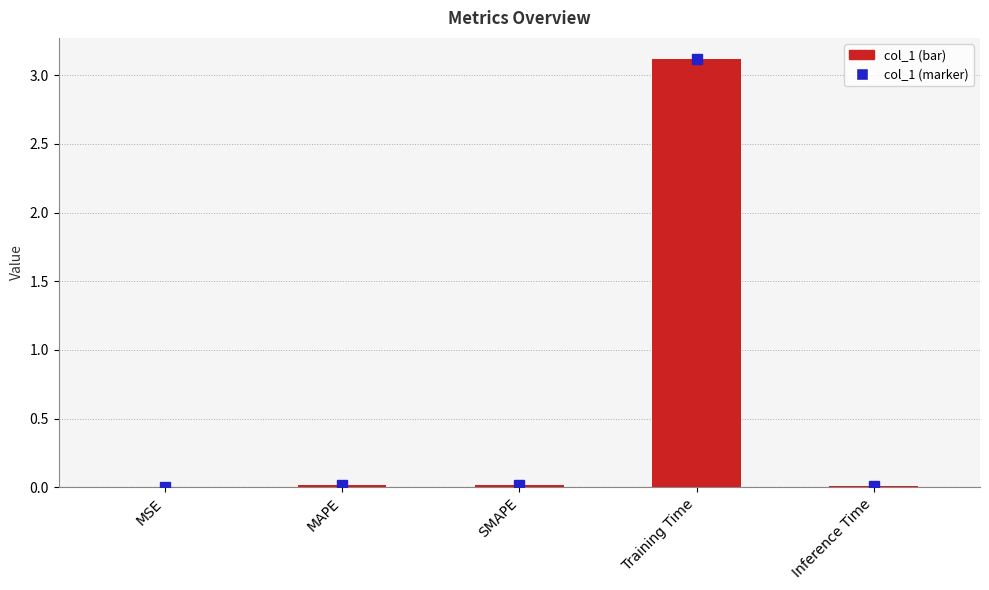

What is the average value?

0.6